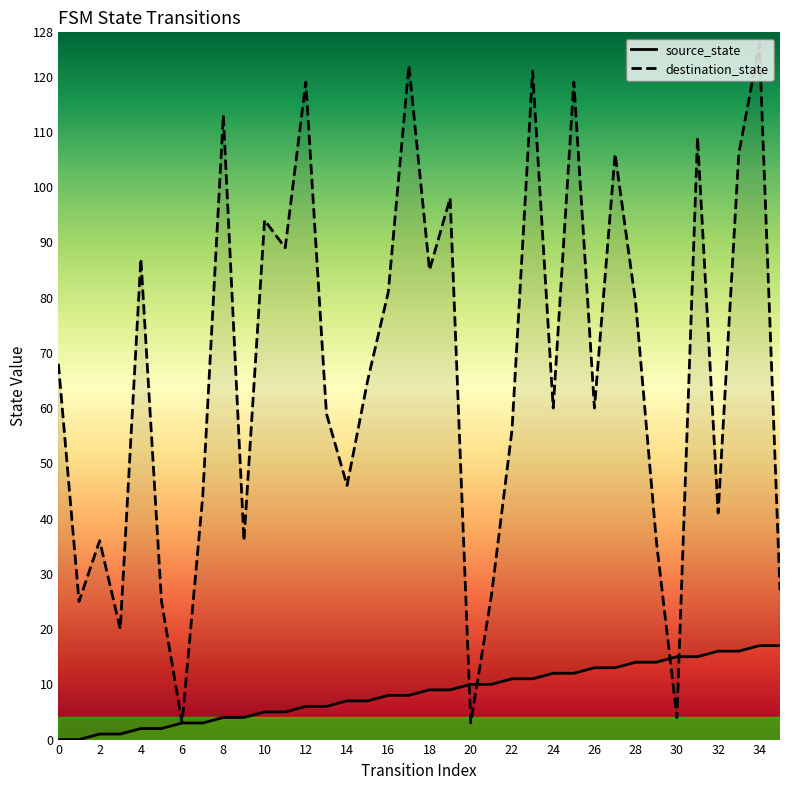

What is the difference between the destination_state values at 35 and 22?

29